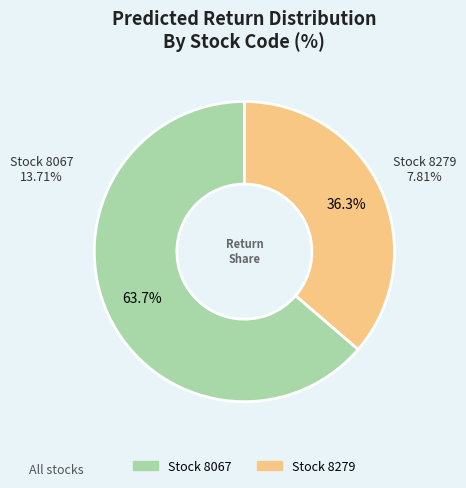

What percentage is the 8279 slice, to the nearest percent?

36%